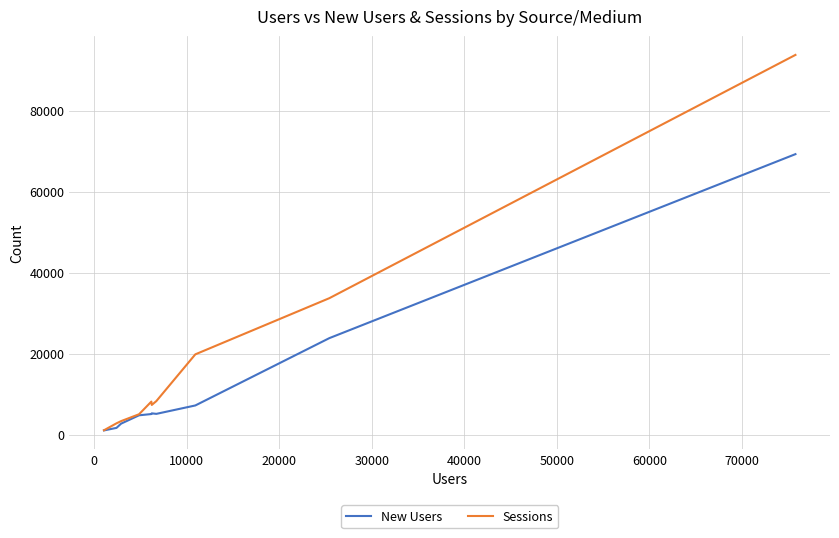

List the series in order of their overall mean, lowest first.

New Users, Sessions